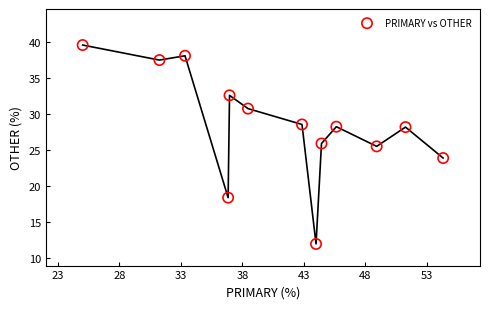

What is the range of Y values (max minus min)?

27.6